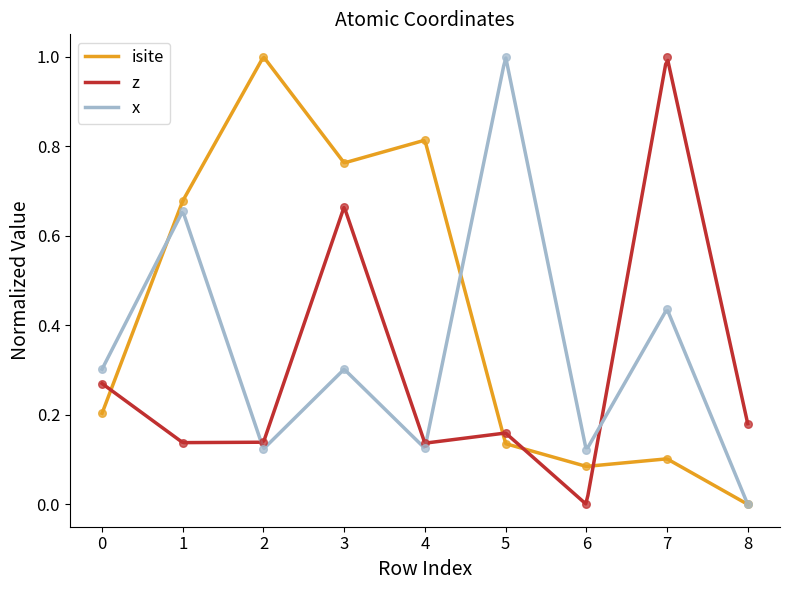

Which series contains the lowest Y value?

isite